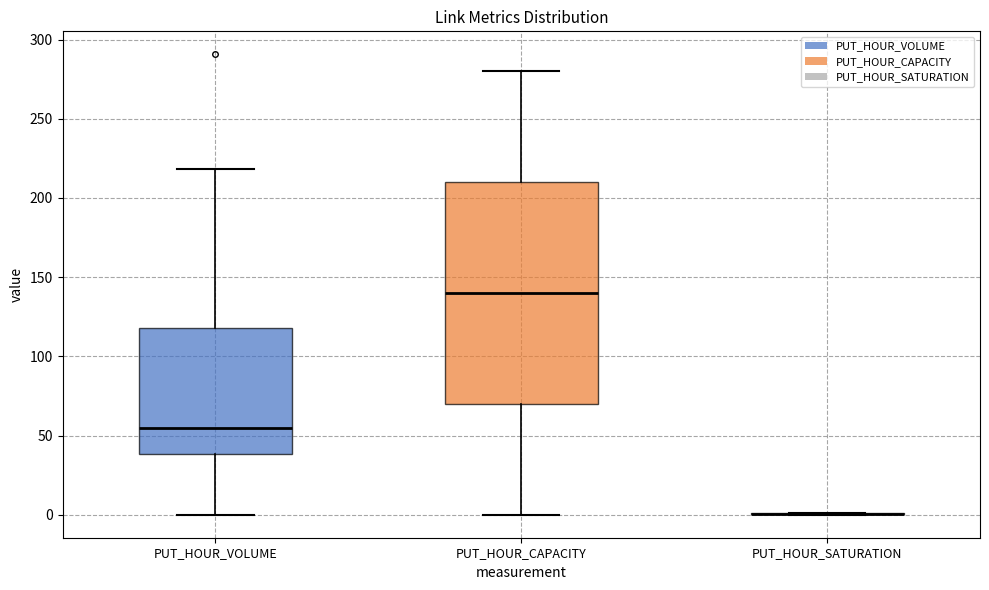

Reading left to right, transcribe this box plot: for each box, give where its median line is, the range the box spans, and where its two whiskers end, as read against the y-axis. The values are not printed on the chart, so give them approximately, as read against the axis.

PUT_HOUR_VOLUME: median 55, box 40 to 120, whiskers 0 to 220
PUT_HOUR_CAPACITY: median 140, box 70 to 210, whiskers 0 to 280
PUT_HOUR_SATURATION: box collapsed to a line at 0, whiskers 0 to 0